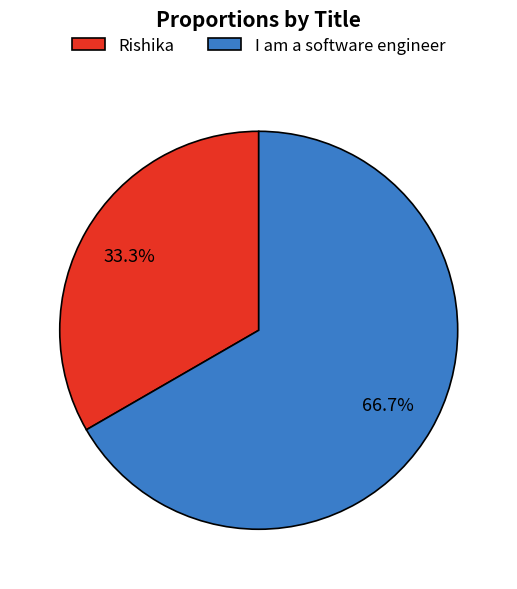

To the nearest percent, what is the combined percentage of Rishika and I am a software engineer?

100%